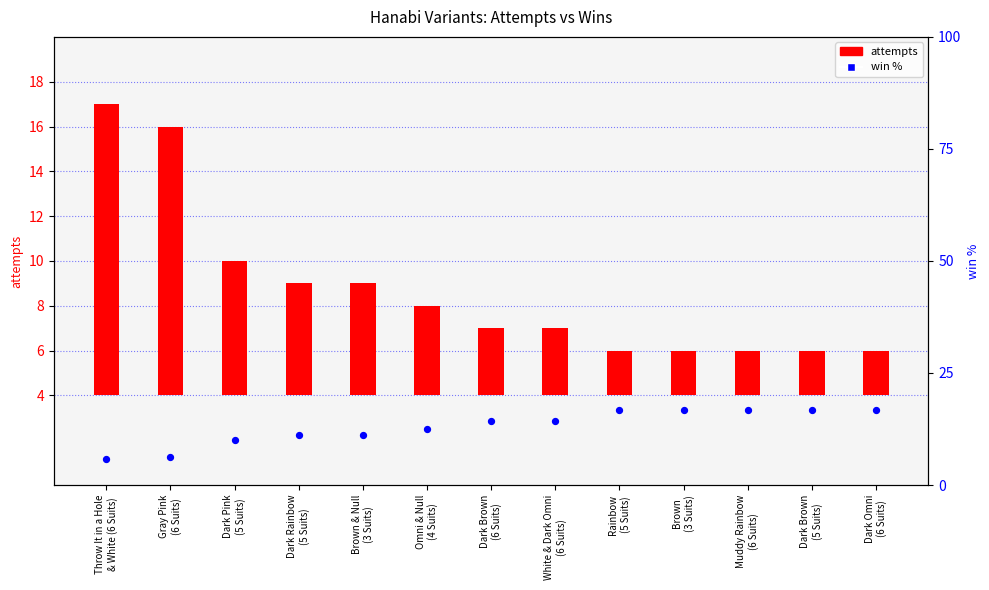

Which series has the widest spread of Y values?

attempts